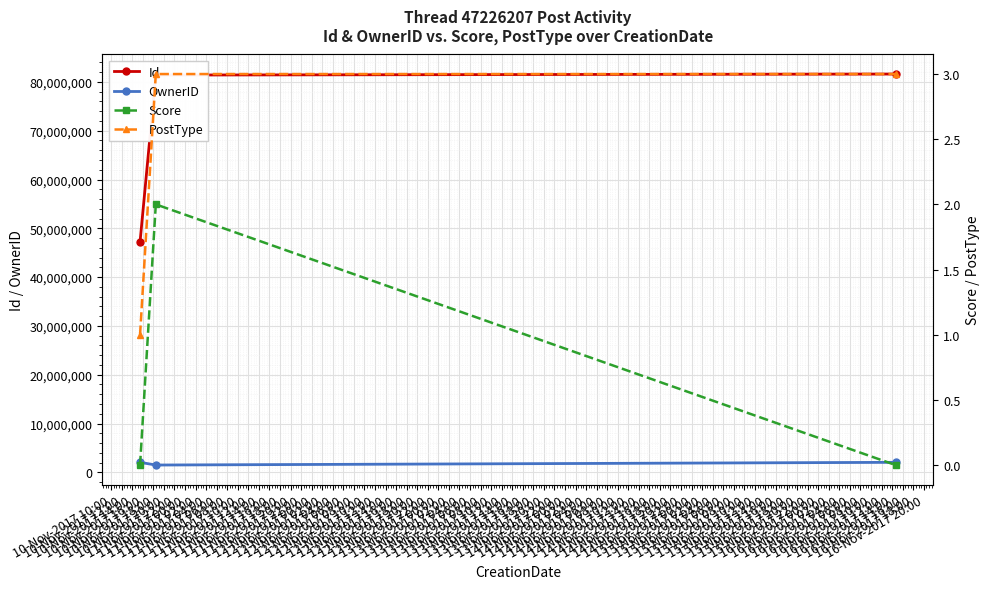

What is the value of the OwnerID point at the 3rd from the left?

2046629